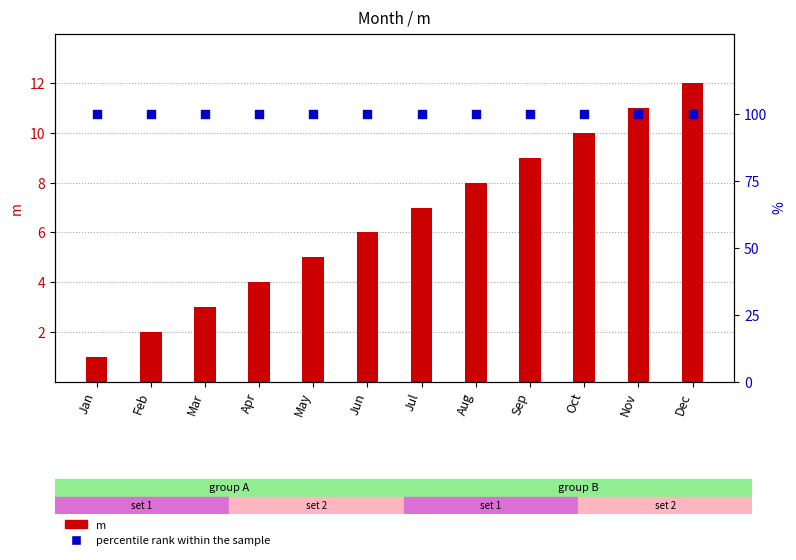

Which series has the largest total across all categories?

percentile rank within the sample